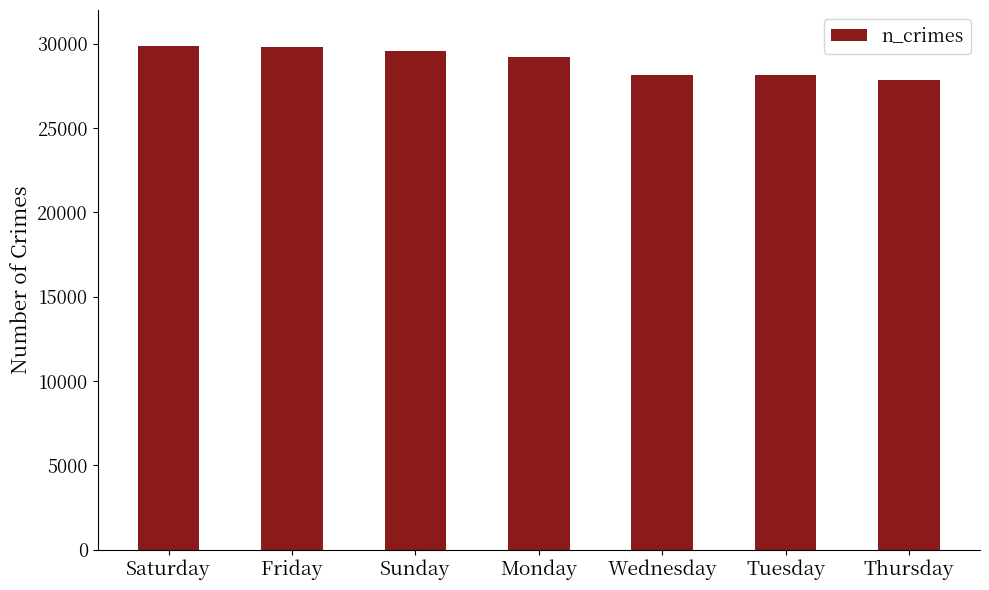

What is the difference between the maximum and minimum values?

2016